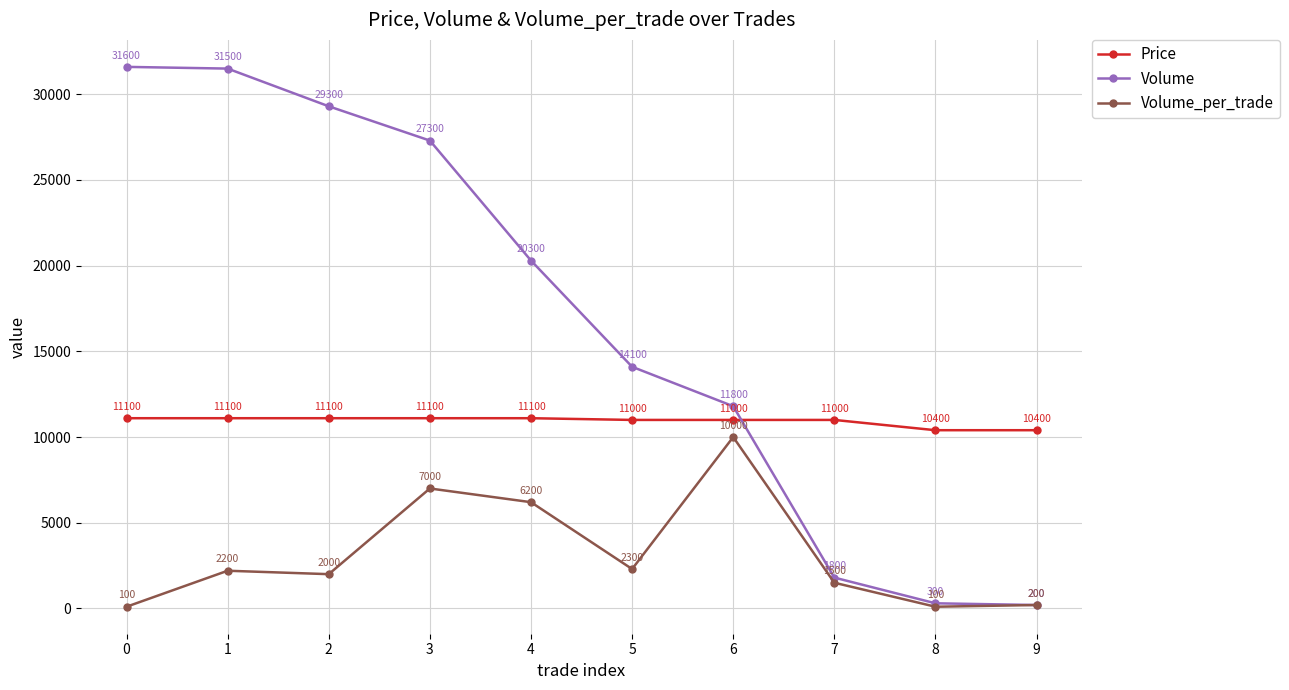

List the series in order of their peak value, highest first.

Volume, Price, Volume_per_trade